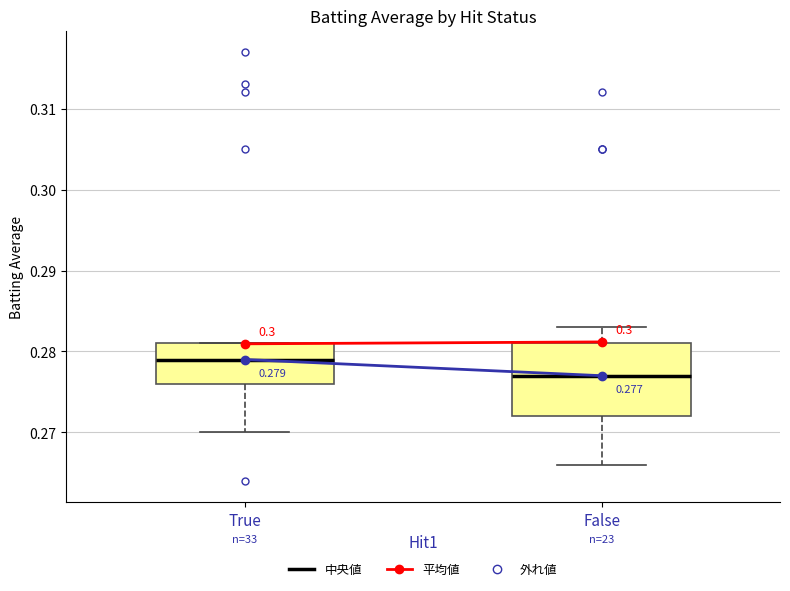

Which box has the lowest median line?

False